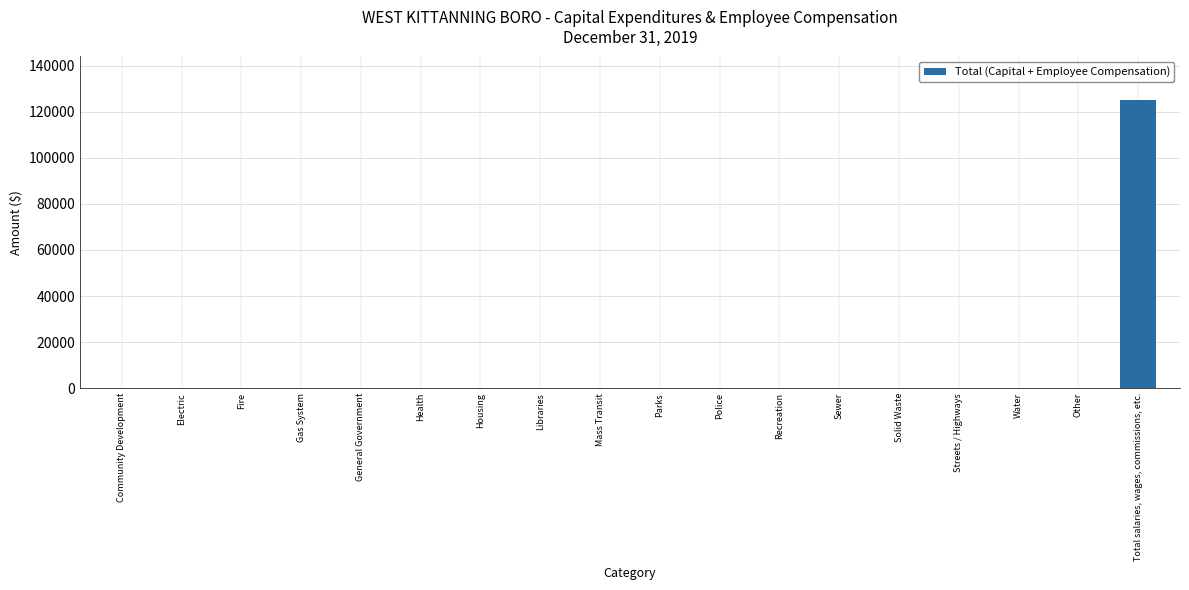

Reading left to right, what are all the values shown in this chart?

0	0	0	0	0	0	0	0	0	0	0	0	0	0	0	0	0	125209